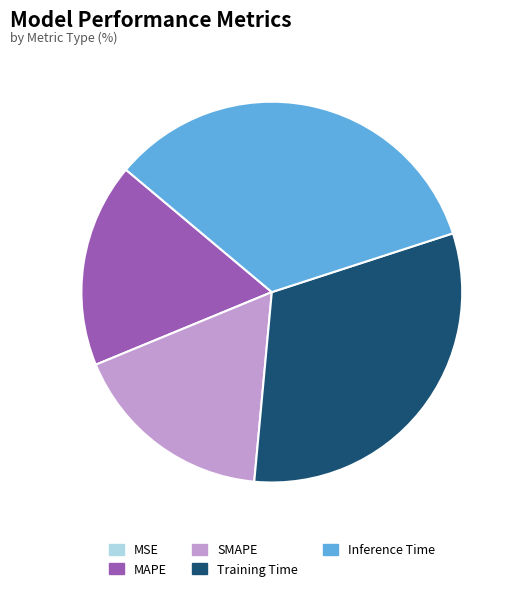

True or false: SMAPE accounts for 17% of the total.

True